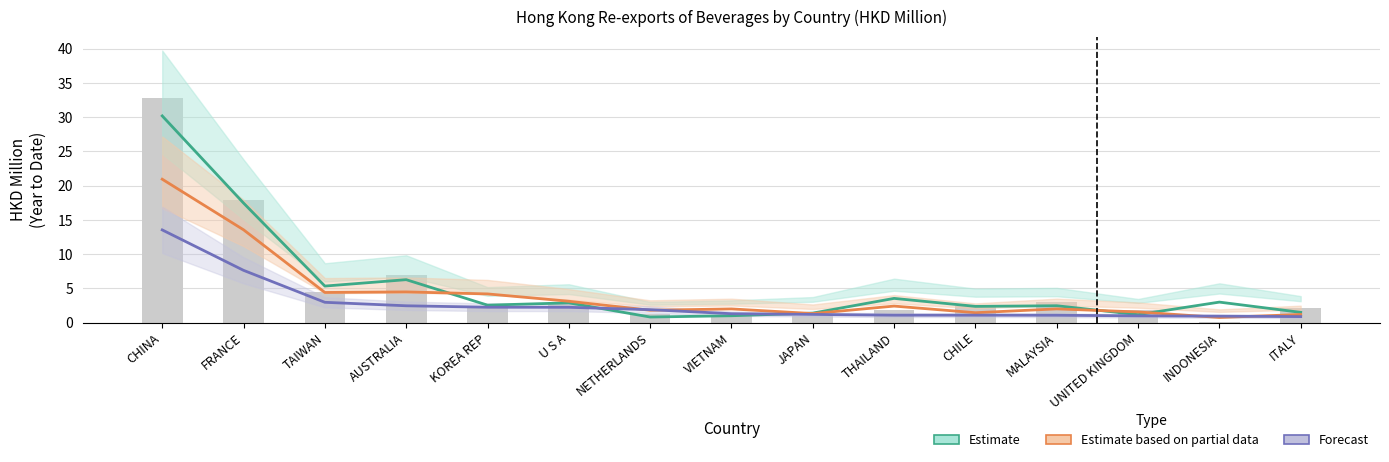

Where does the data first go above 2?

CHINA